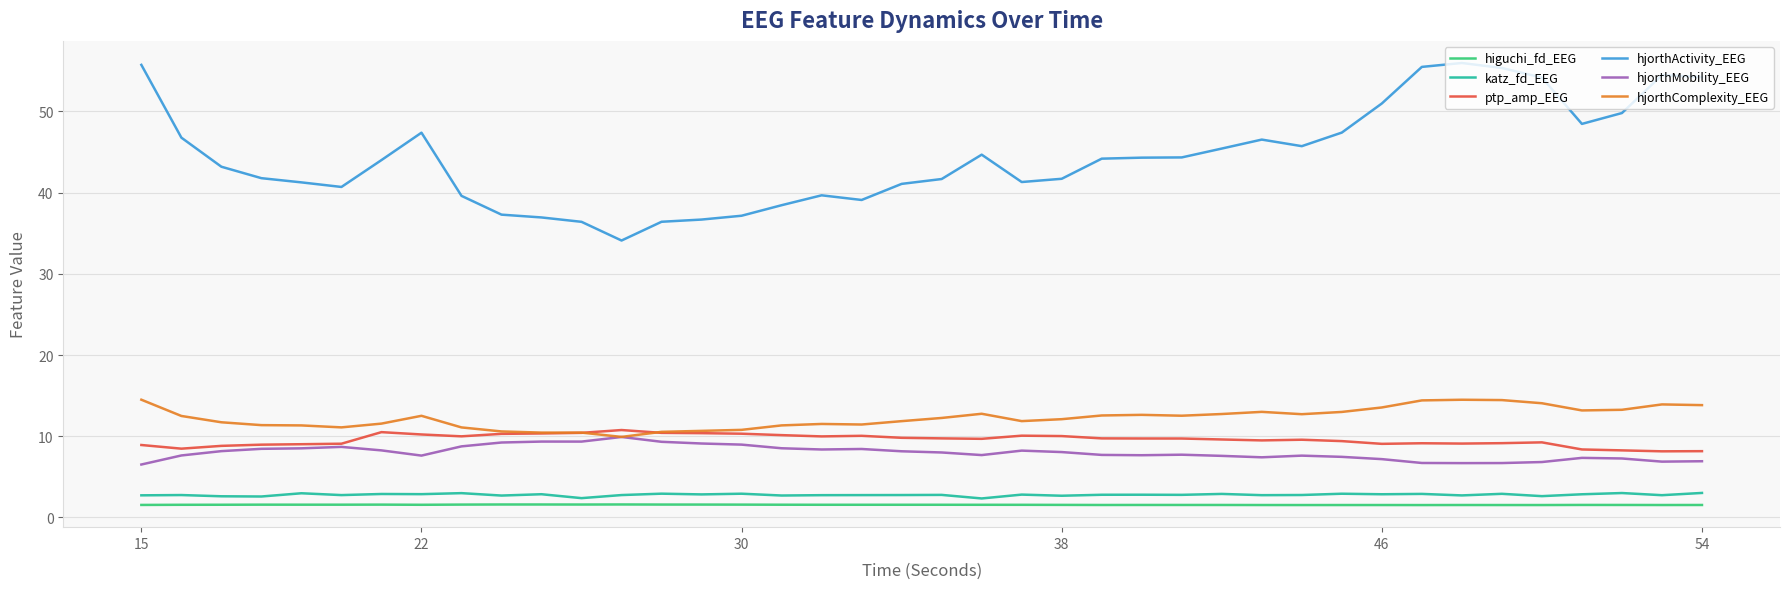

Which series has the largest range (max minus min)?

hjorthActivity_EEG